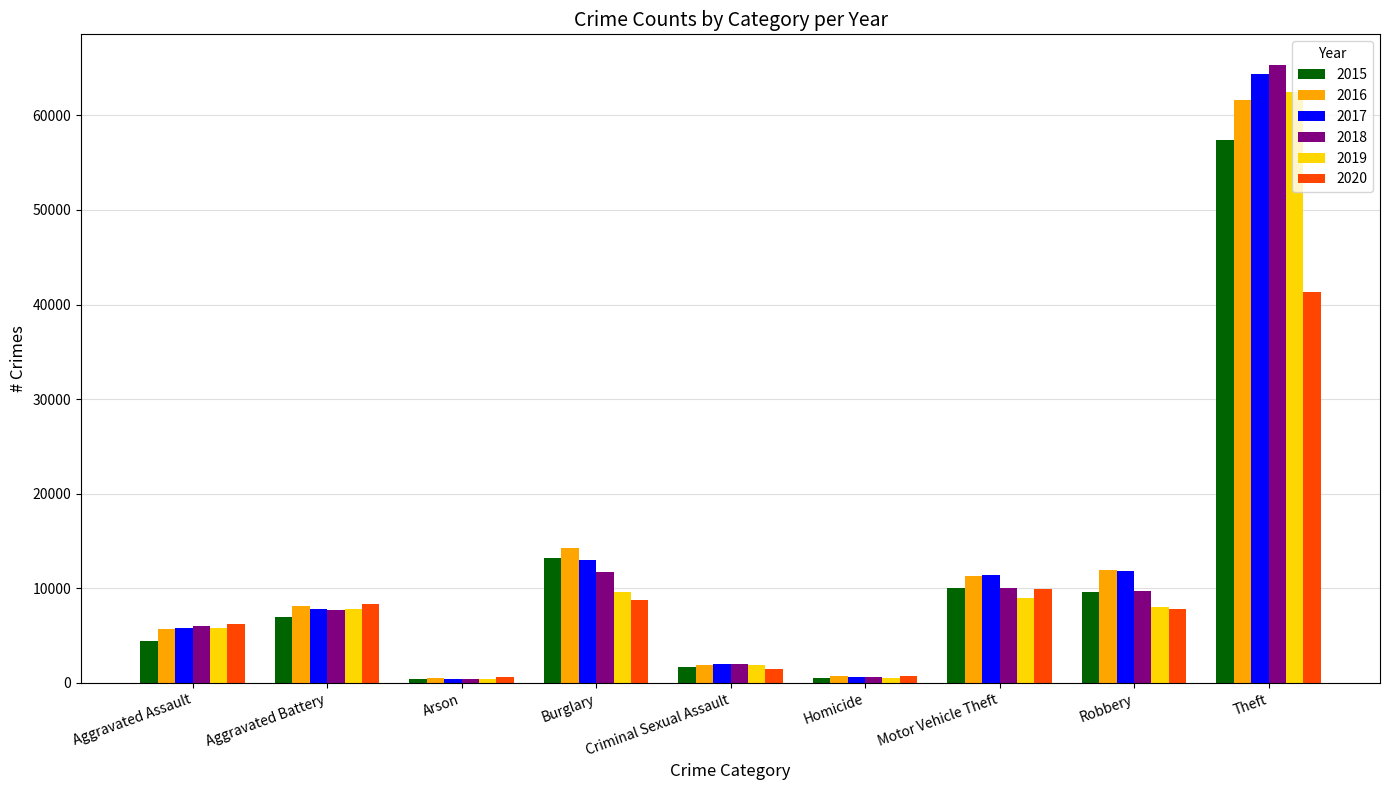

Where is 2015 nearest to the value 28899?

Burglary